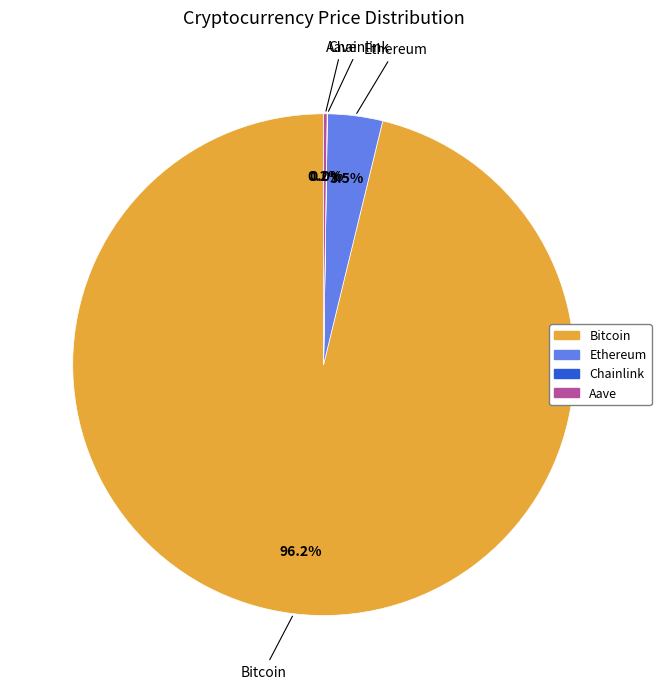

Does any single category account for the majority?

Yes